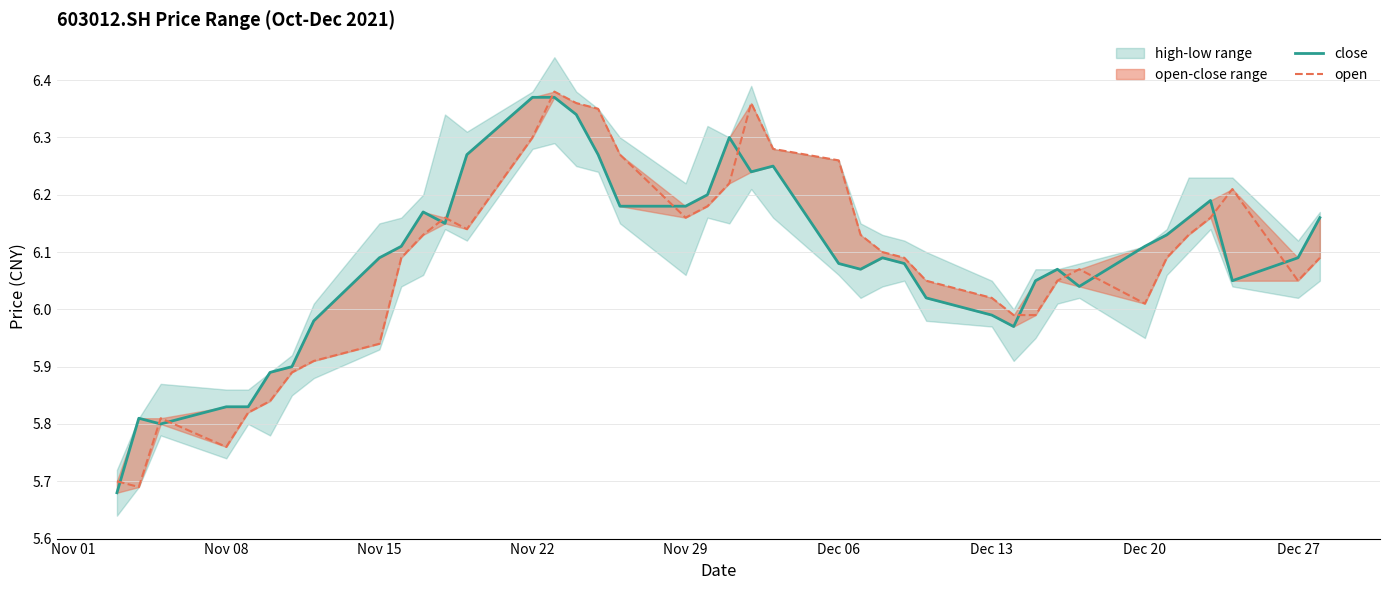

The value of close at 9 is 9.9. True or false?

False